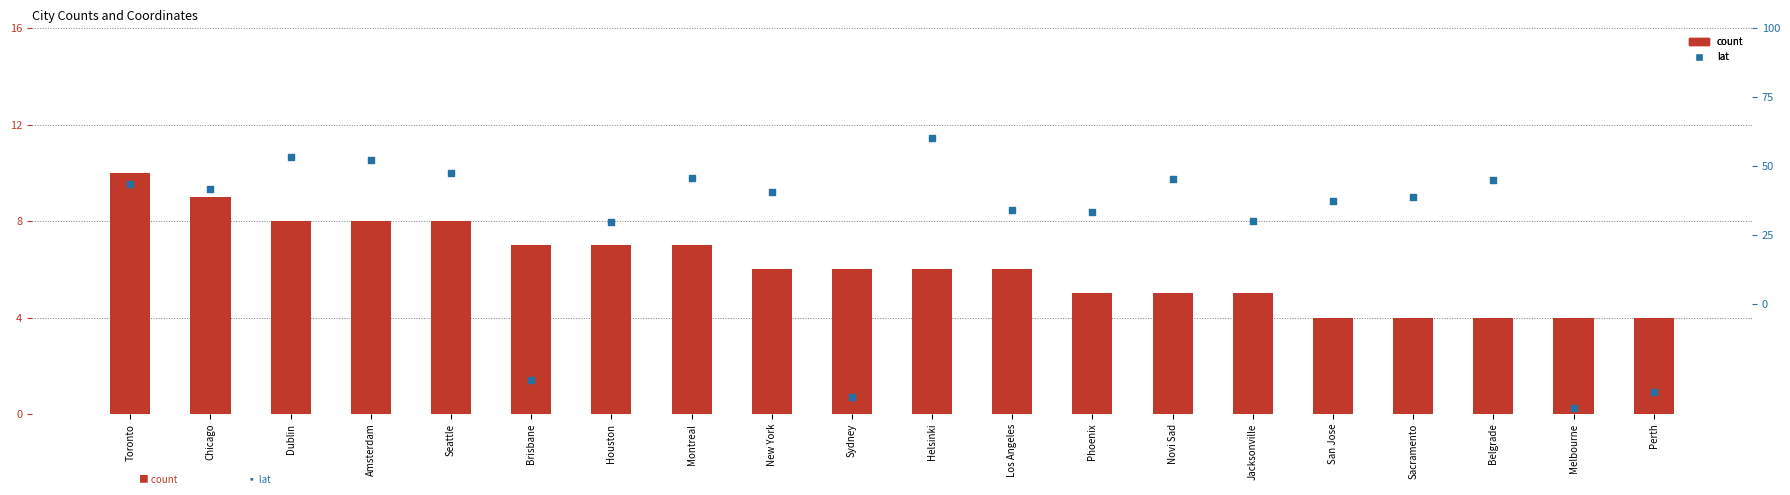

Which series reaches the maximum Y coordinate?

lat